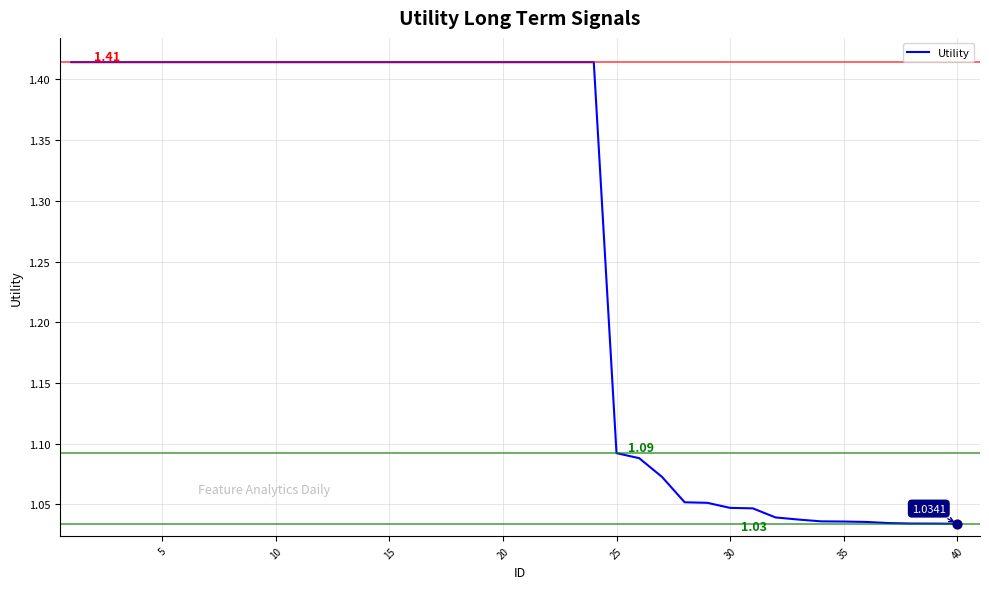

What is the difference between the maximum and minimum values?

0.4